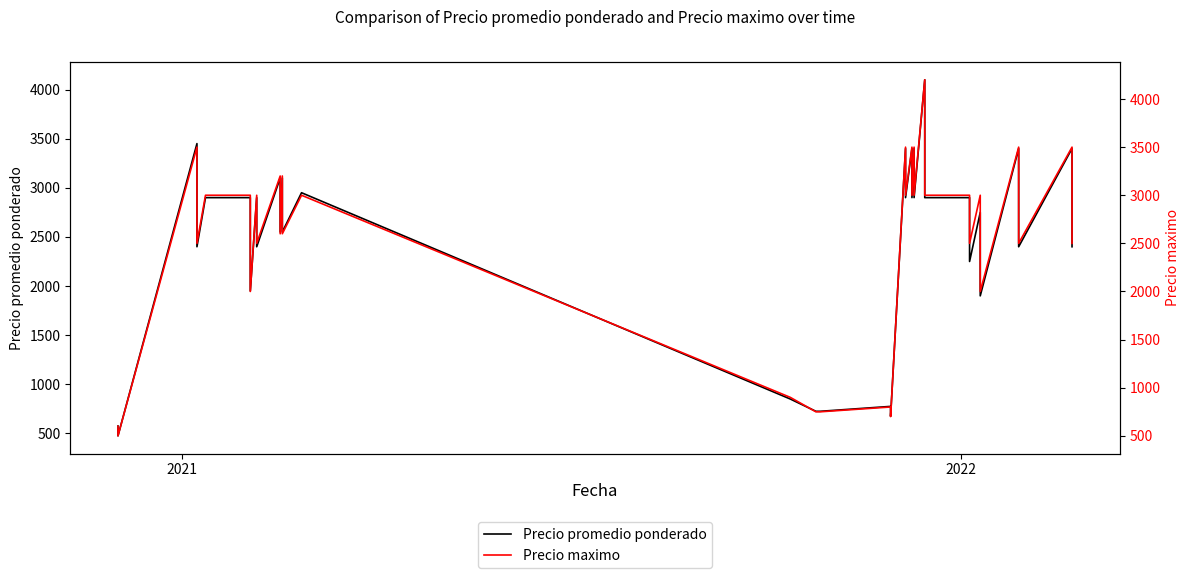

Rank the series by their average value, from highest to lowest.

Precio maximo, Precio promedio ponderado